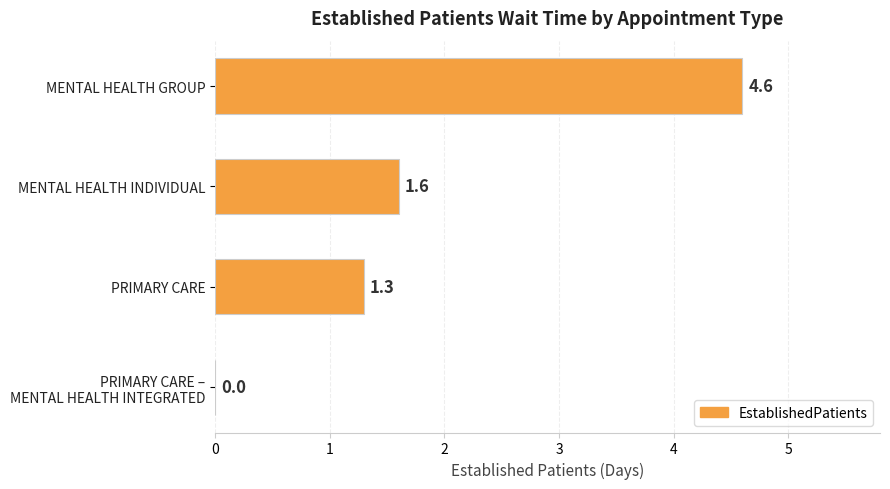

How many distinct data groups are displayed?

1